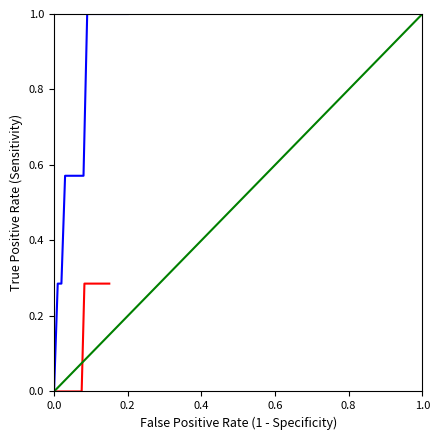

What are all the series names shown in the legend?

Home Score, Away Score